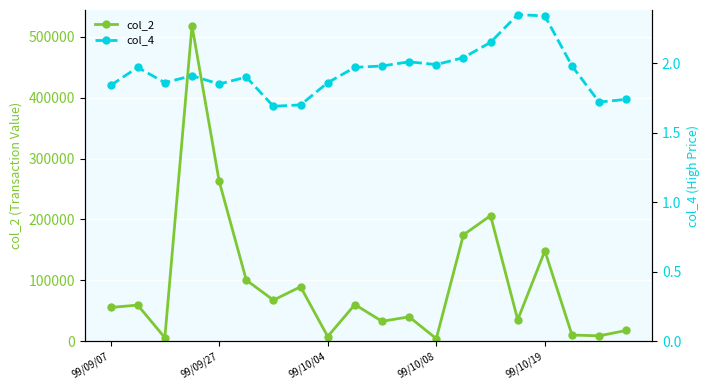

Reading left to right, list all the values displayed in this chart.

col_2: 55200.0	59100.0	5580.0	518380.0	262890.0	100160.0	67290.0	89220.0	7440.0	59990.0	32490.0	39800.0	3980.0	174540.0	206100.0	34950.0	148200.0	9900.0	8600.0	17400.0
col_4: 1.8	2.0	1.9	1.9	1.9	1.9	1.7	1.7	1.9	2.0	2.0	2.0	2.0	2.0	2.1	2.4	2.3	2.0	1.7	1.7